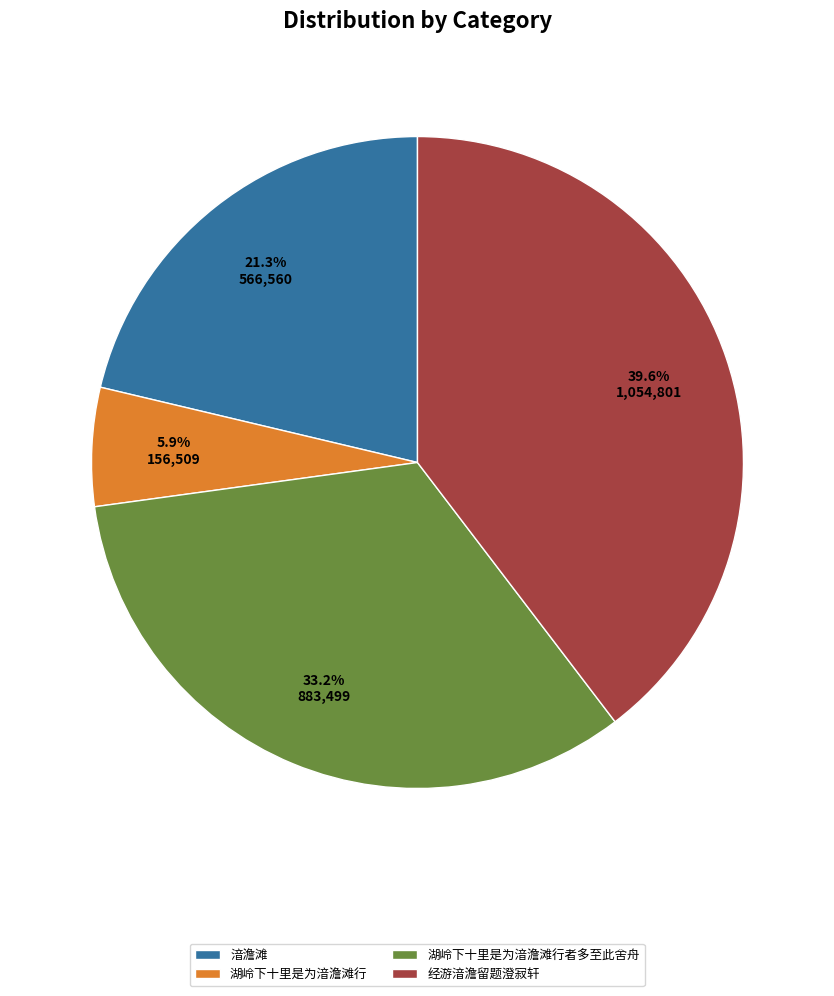

Which slice is the smallest?

湖岭下十里是为湆澹滩行